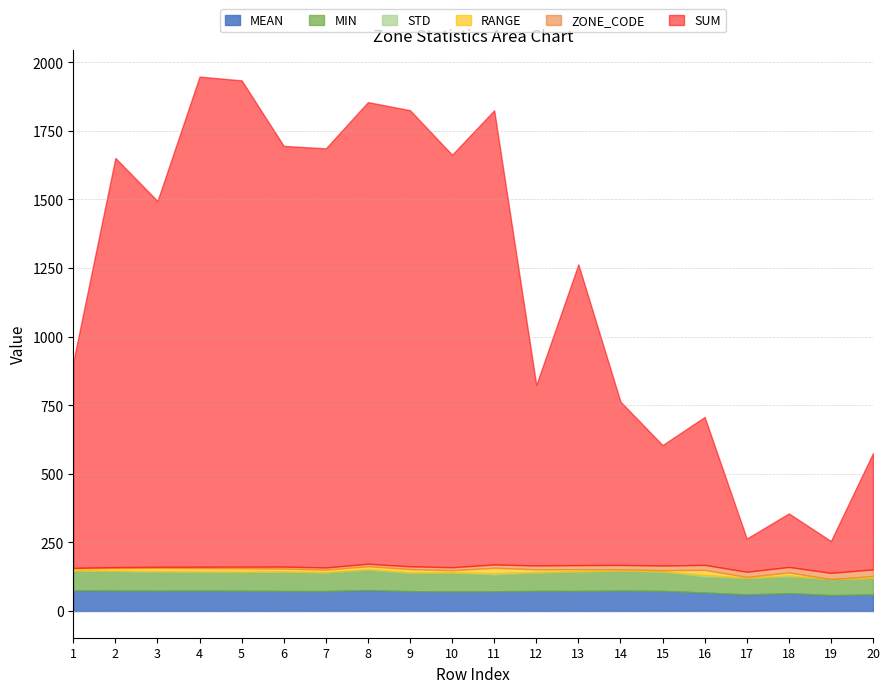

Reading left to right, transcribe all the data shown in this chart.

MEAN: 1=75.1	2=74.5	3=74.1	4=74.4	5=73.8	6=73.0	7=72.7	8=76.5	9=72.3	10=71.6	11=72.0	12=73.1	13=73.1	14=74.4	15=73.2	16=67.4	17=60.5	18=65.0	19=58.0	20=60.6
MIN: 1=71.0	2=70.0	3=68.0	4=67.0	5=67.0	6=68.0	7=67.0	8=73.0	9=65.0	10=67.0	11=60.0	12=66.0	13=70.0	14=72.0	15=70.0	16=57.0	17=59.0	18=60.0	19=58.0	20=59.0
STD: 1=2.0	2=2.3	3=3.0	4=2.8	5=2.7	6=2.7	7=2.0	8=2.8	9=3.5	10=1.9	11=5.6	12=2.9	13=2.2	14=1.5	15=1.5	16=6.7	17=1.5	18=4.5	19=0.0	20=2.0
RANGE: 1=7.0	2=10.0	3=12.0	4=12.0	5=12.0	6=11.0	7=9.0	8=11.0	9=12.0	10=8.0	11=20.0	12=10.0	13=7.0	14=4.0	15=4.0	16=19.0	17=3.0	18=11.0	19=0.0	20=6.0
ZONE_CODE: 1=2.0	2=3.0	3=4.0	4=5.0	5=6.0	6=7.0	7=8.0	8=9.0	9=10.0	10=11.0	11=12.0	12=14.0	13=15.0	14=16.0	15=17.0	16=18.0	17=19.0	18=20.0	19=23.0	20=24.0
SUM: 1=751.0	2=1491.0	3=1333.0	4=1786.0	5=1772.0	6=1533.0	7=1527.0	8=1682.0	9=1662.0	10=1503.0	11=1655.0	12=658.0	13=1096.0	14=595.0	15=439.0	16=539.0	17=121.0	18=195.0	19=116.0	20=424.0